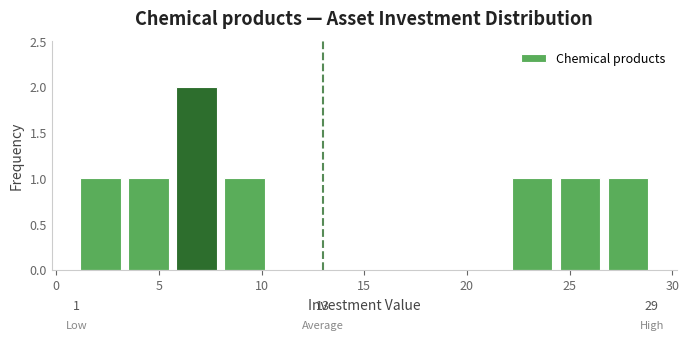

Which range on the x-axis has the tallest bar?

5.5 to 8.0